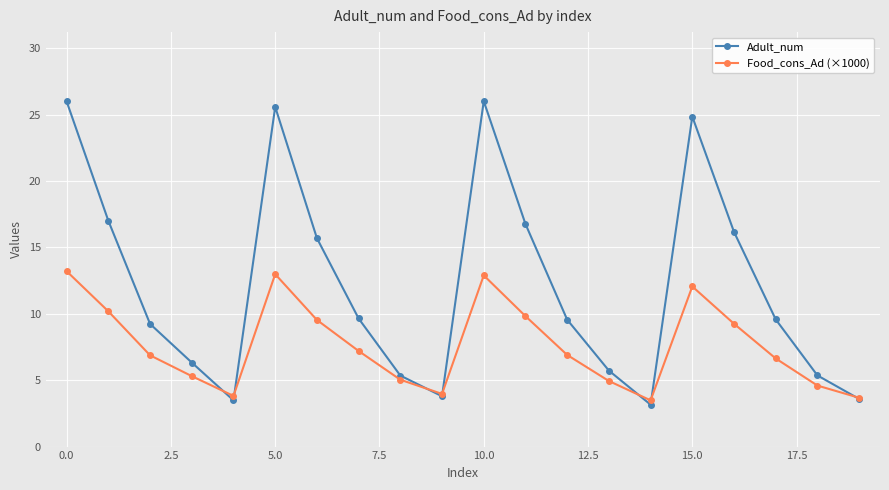

How many interior local peaks does the Adult_num series have?

3